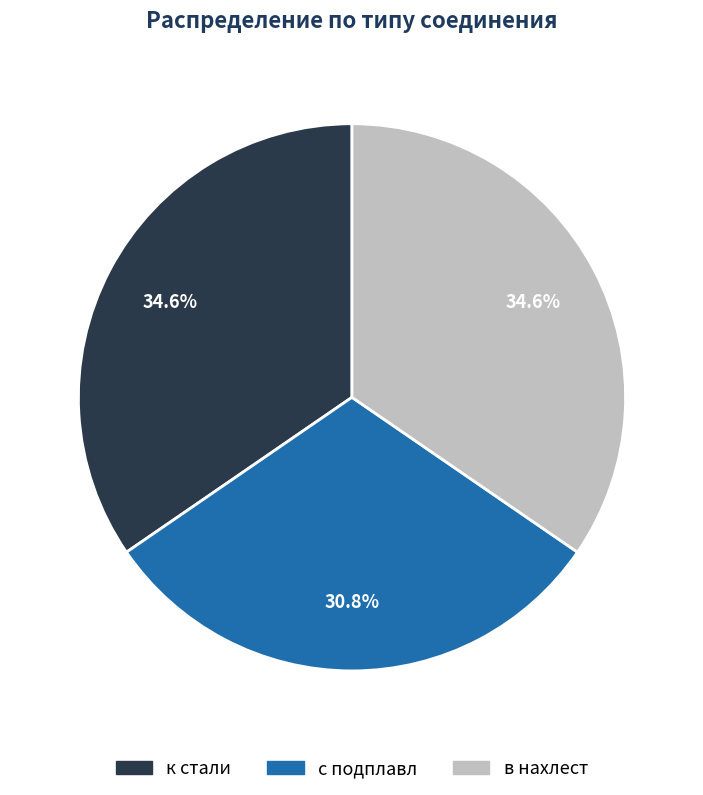

Does к стали account for over 50% of the chart?

No